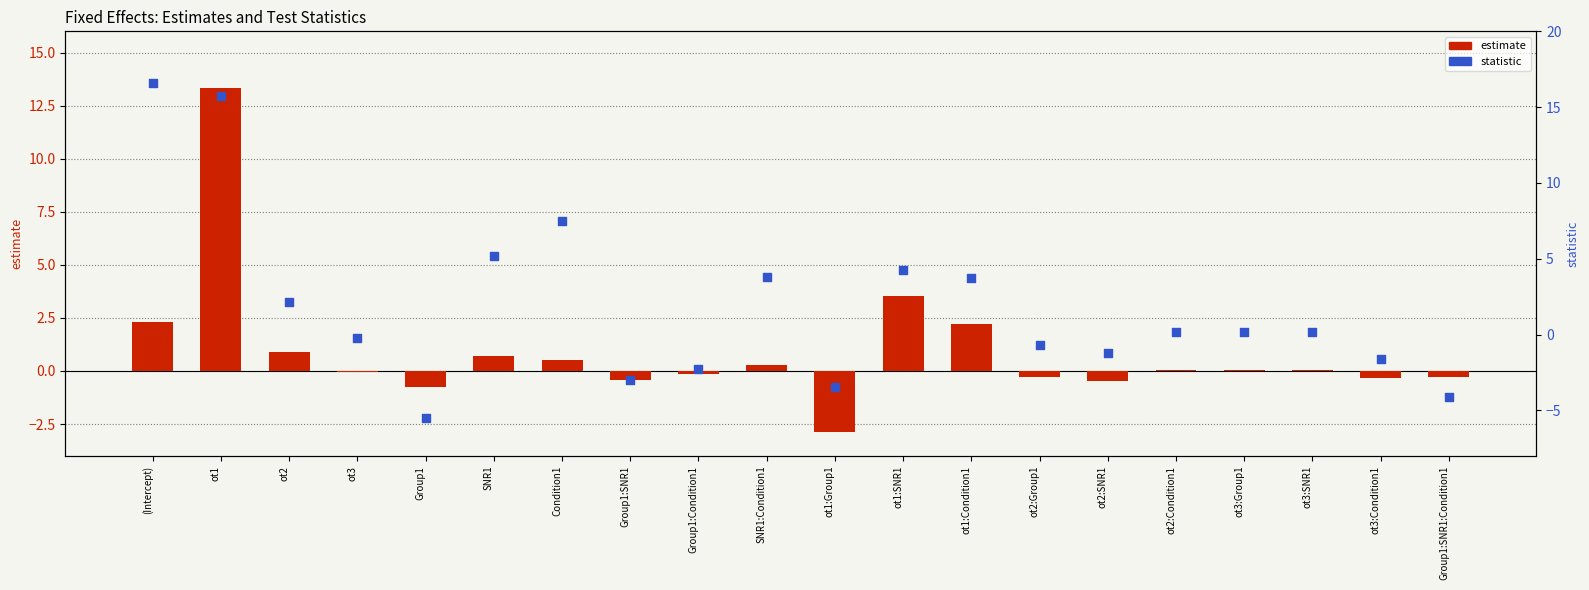

Is the value of estimate at (Intercept) greater than the value of statistic at (Intercept)?

No